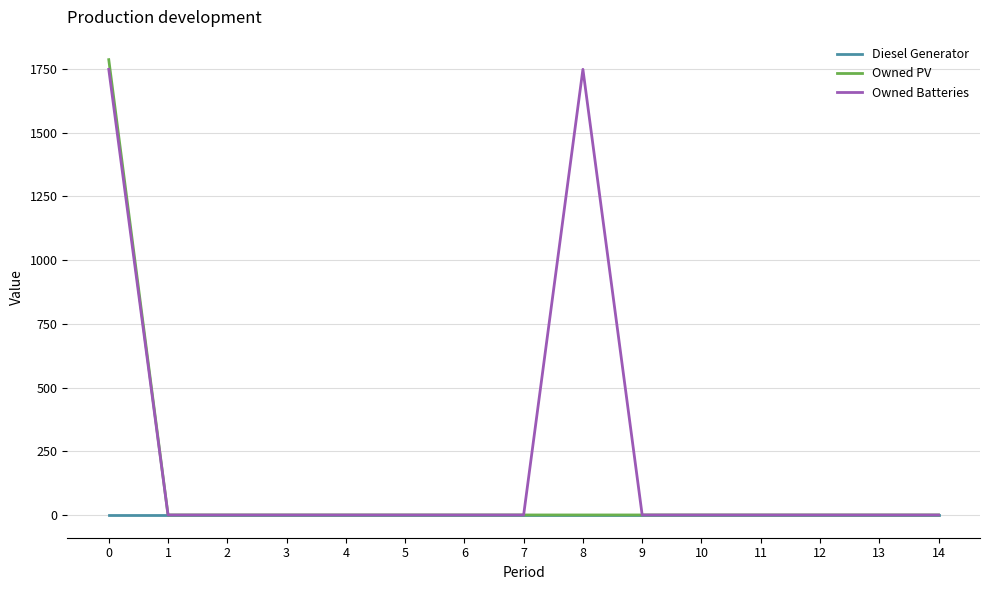

What is the spread (max minus min) of values at 0?

1787